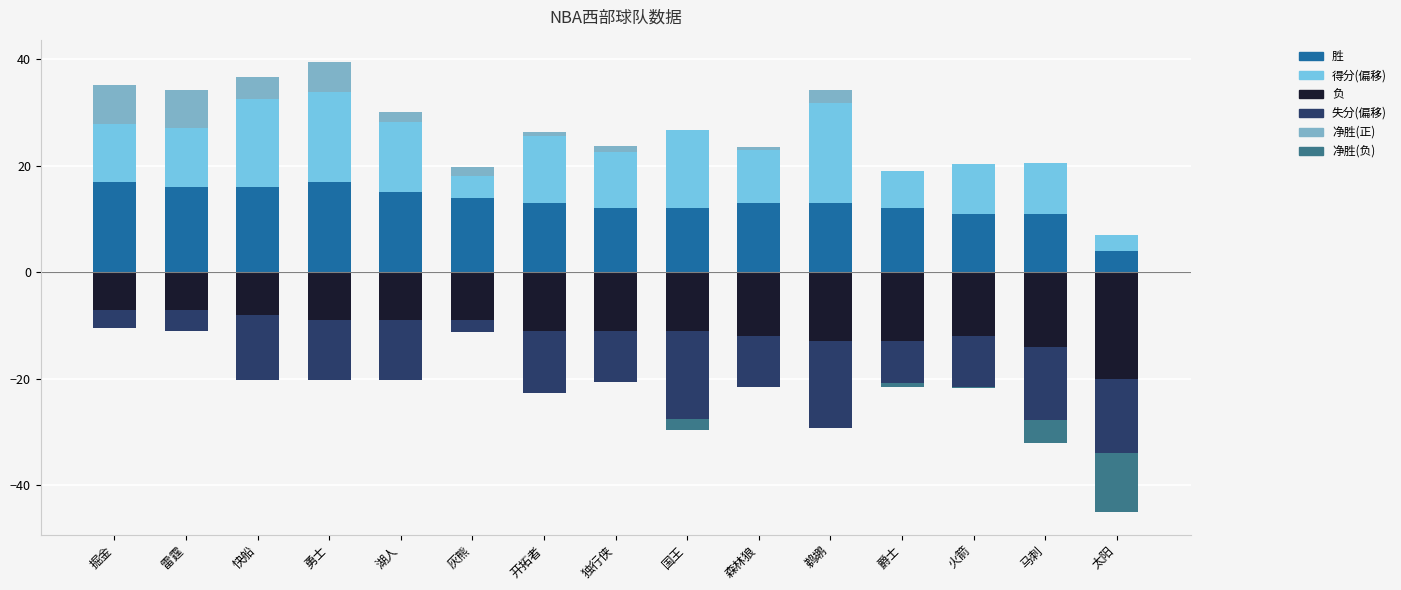

Which has a higher value, 勇士 or 掘金?

勇士